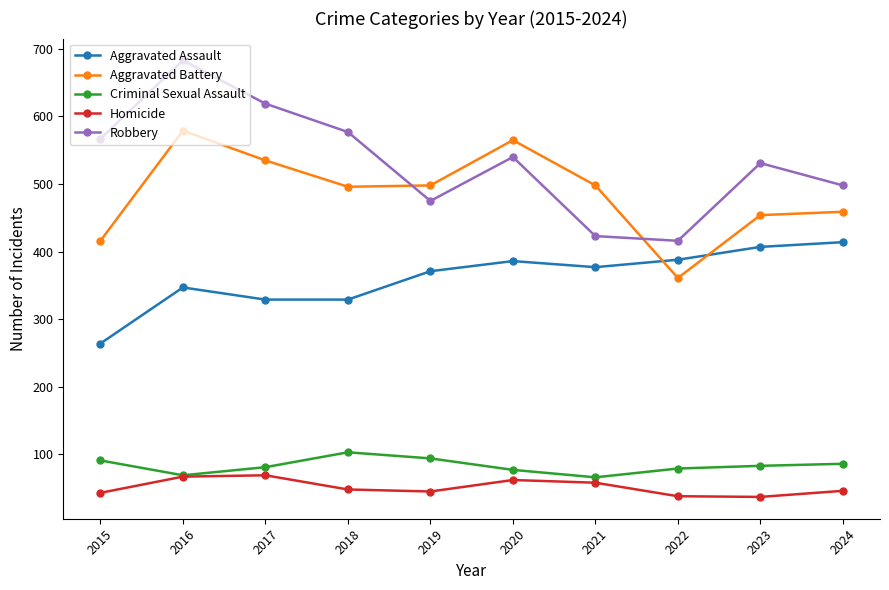

Does the chart have visible grid lines?

No